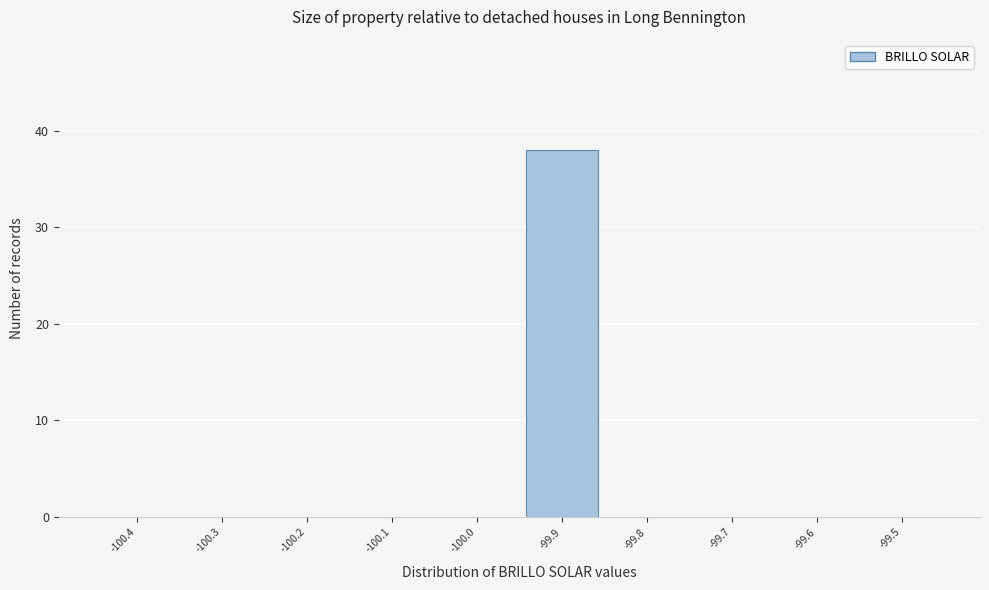

Reading left to right, list all the values displayed in this chart.

-100.4=0	-100.3=0	-100.2=0	-100.1=0	-100.0=0	-99.9=38	-99.8=0	-99.7=0	-99.6=0	-99.5=0